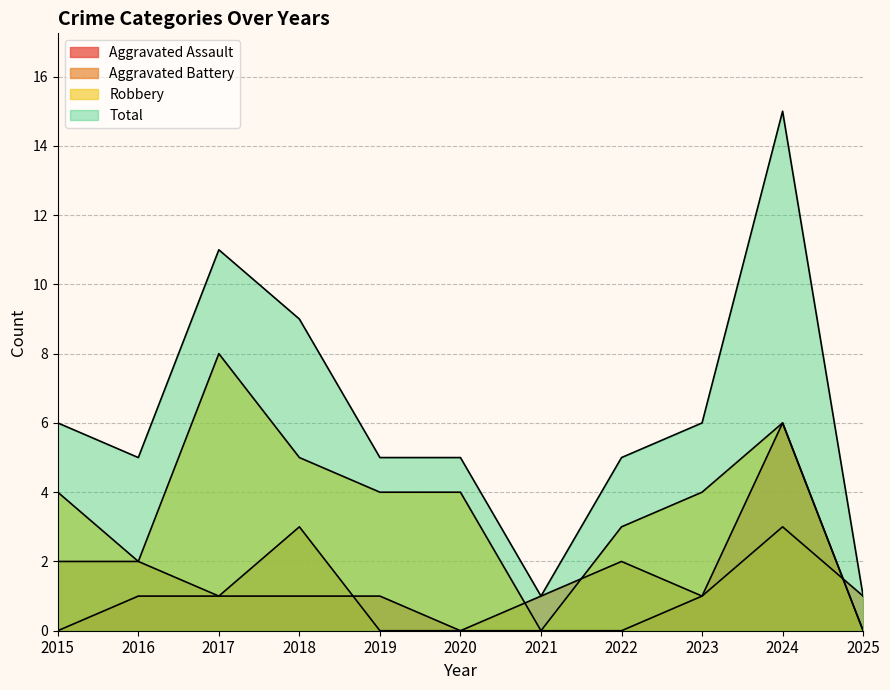

How many data points in Robbery are above 4?

3